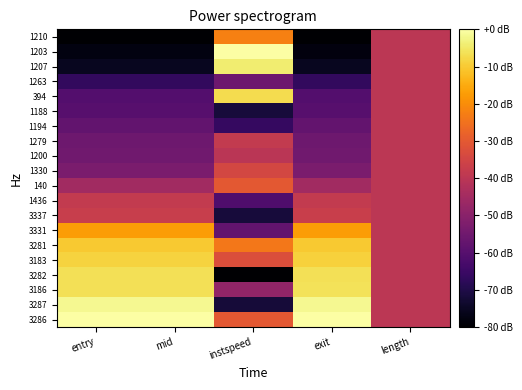

How many data points does each series have?

5